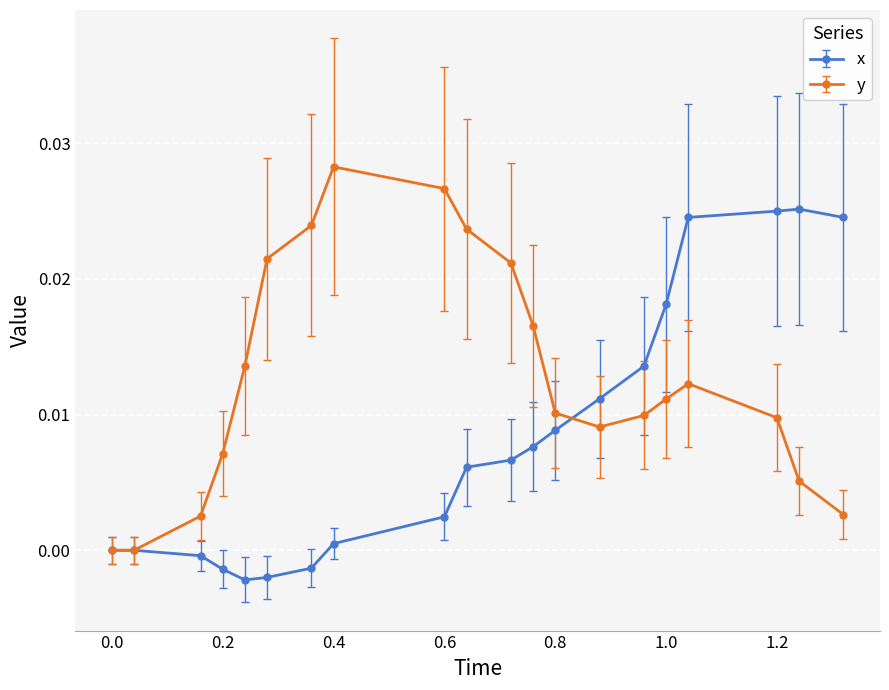

Which series has the largest total across all categories?

y